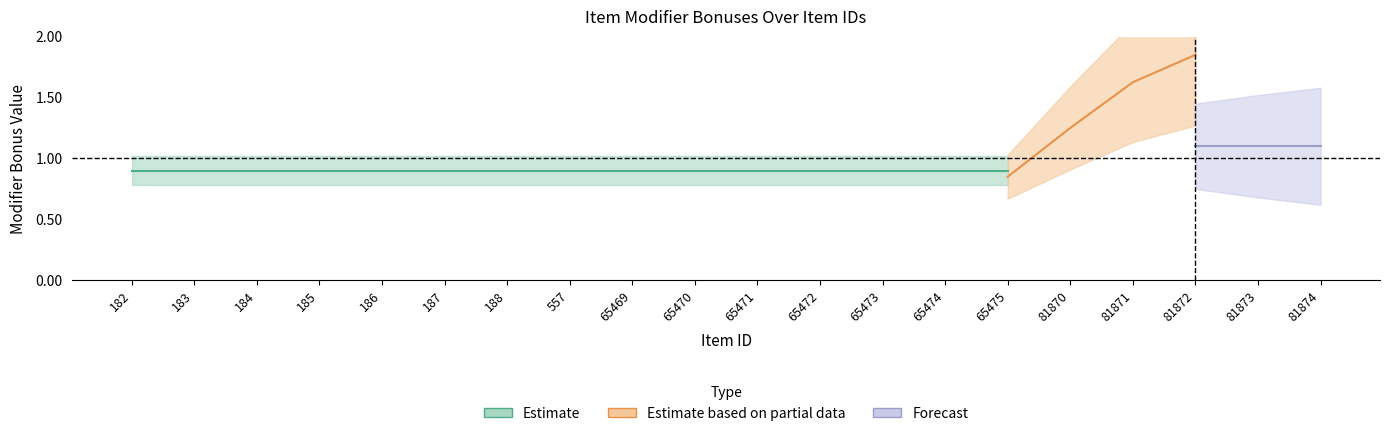

Which has a higher value, 183 or 187?

183